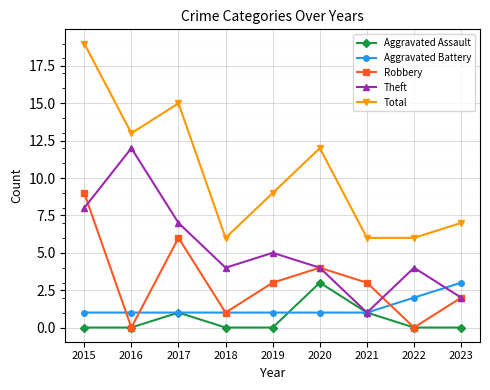

True or false: Total has more than 0 interior local peaks.

True